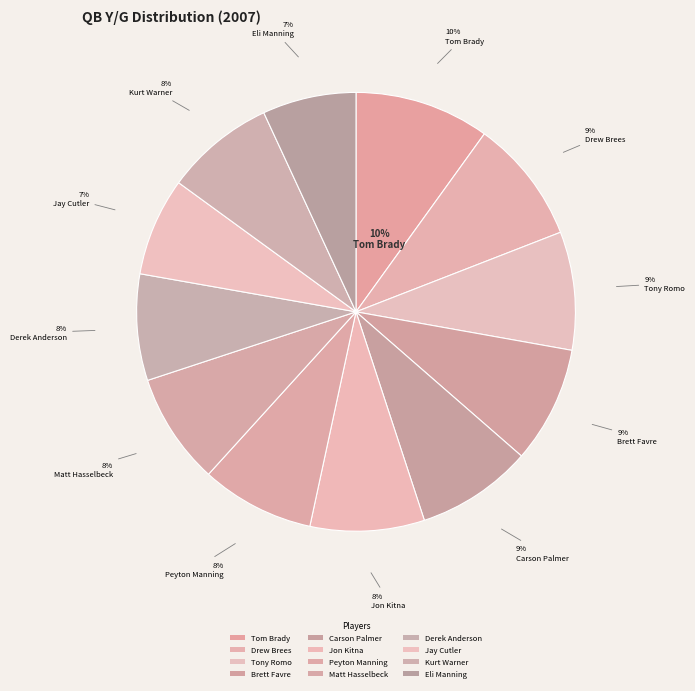

Is there a majority slice in this chart?

No